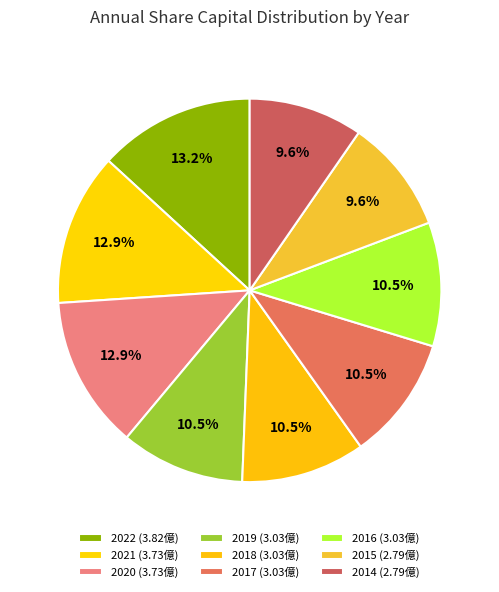

Which slice is the largest?

2022